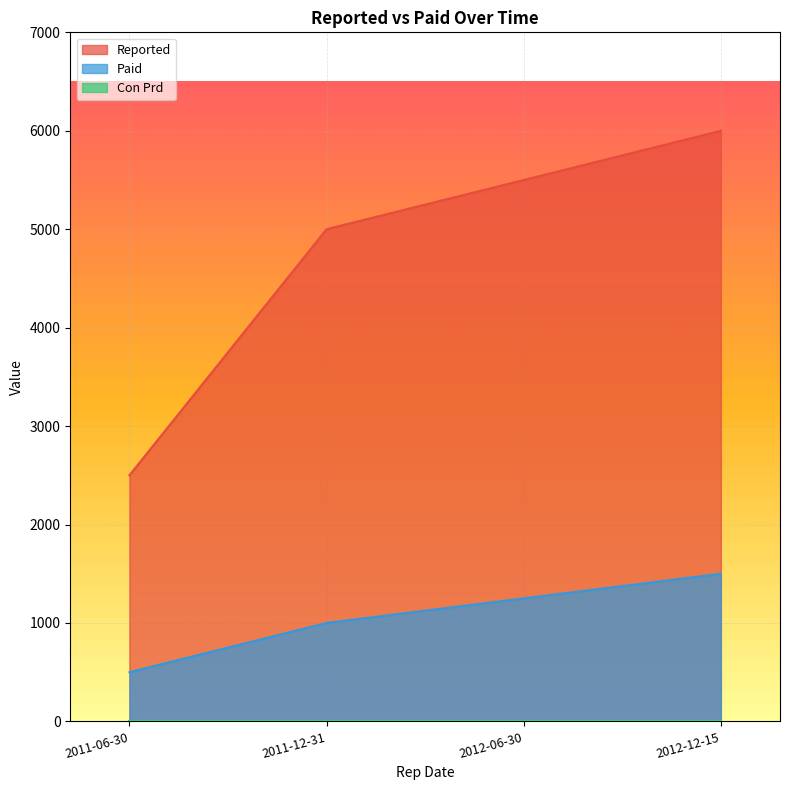

True or false: Reported has more than 2 points higher than both neighbors.

False